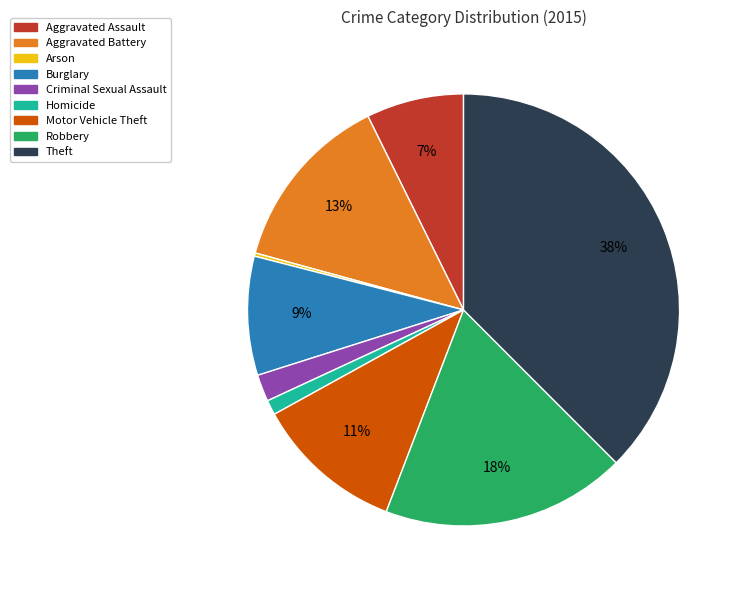

The Criminal Sexual Assault slice represents 2% of the pie. True or false?

True